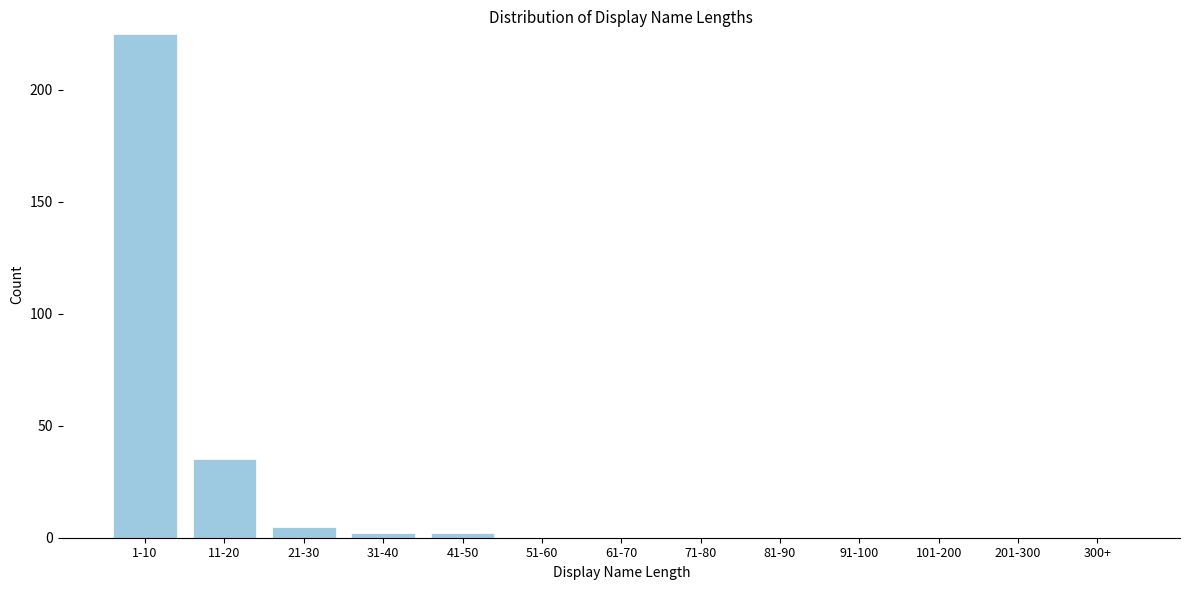

Between 11-20 and 81-90, which is larger?

11-20